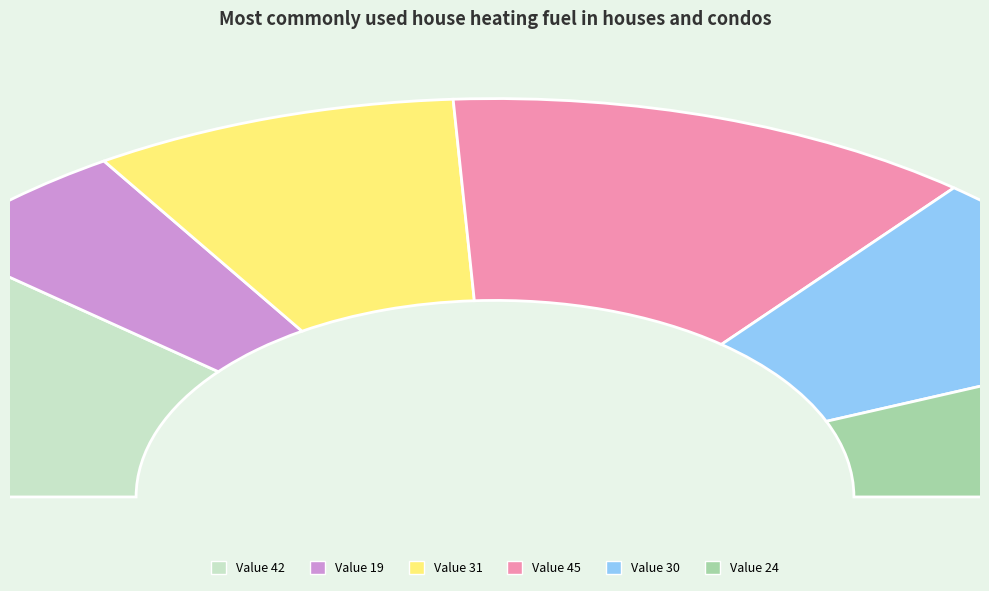

To the nearest percent, what percentage of the pie is 24?

13%